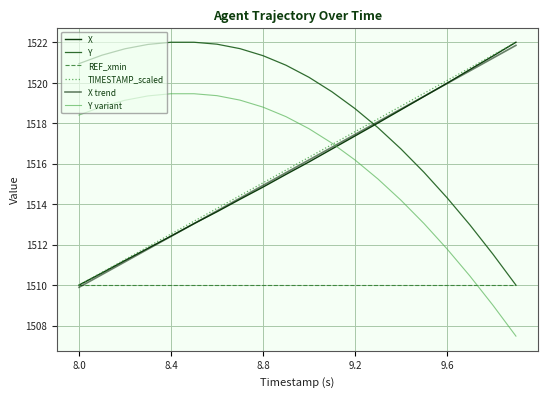

How many values in the X series are below 1516?

10